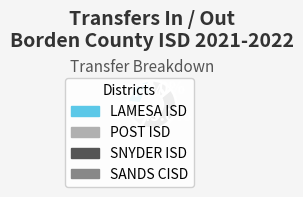

Is the sum of SNYDER ISD and LAMESA ISD greater than half?

Yes